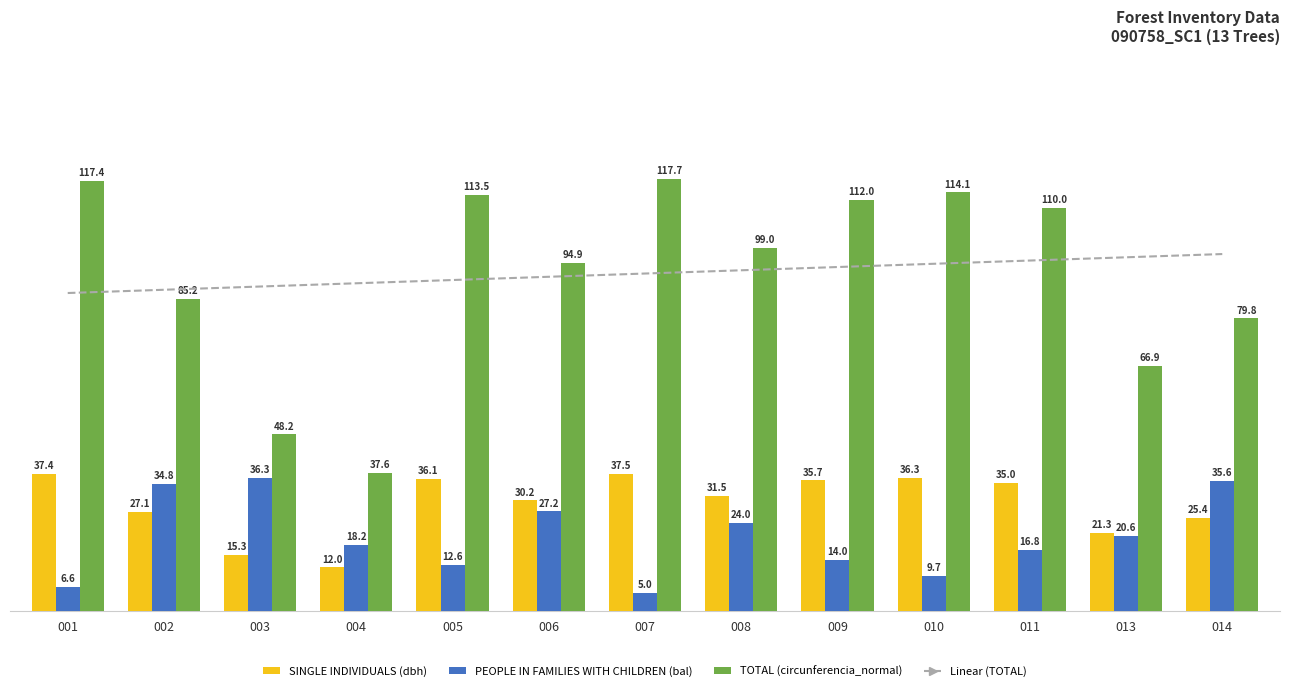

What is the average value of the PEOPLE IN FAMILIES WITH CHILDREN (bal) series?

20.1